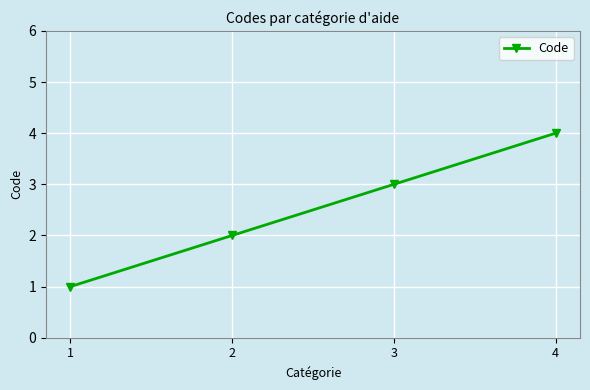

Is it true that the value at 3 is 2?

False